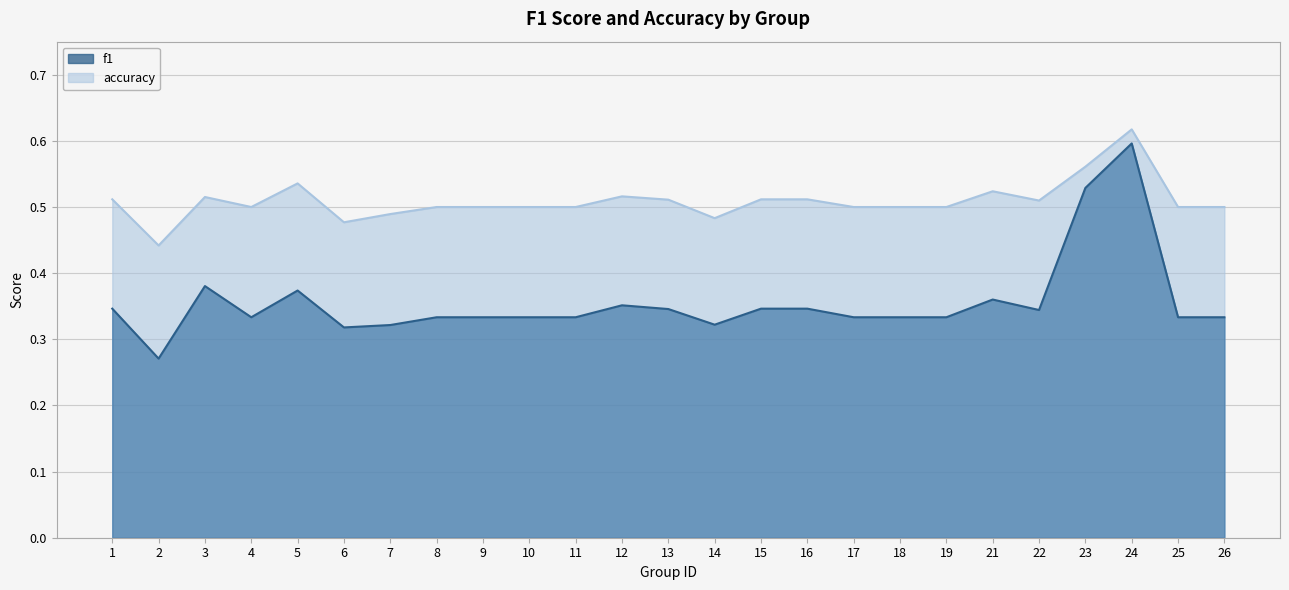

What is the value of the accuracy point at the 3rd from the left?

0.5